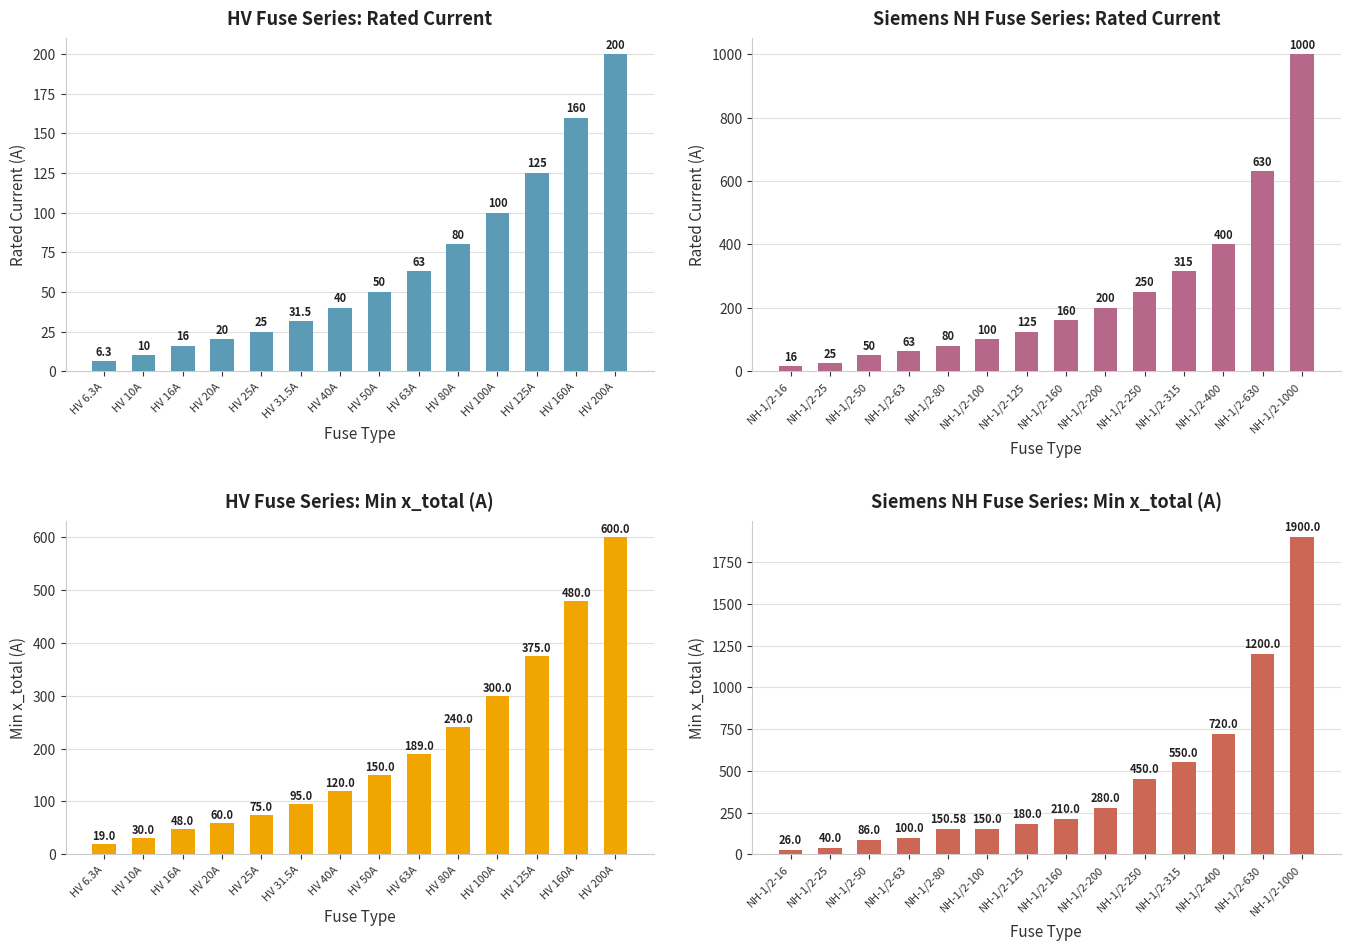

Reading right to left, list all the values displayed in this chart.

HV Fuse i_rated_a: 200.0	160.0	125.0	100.0	80.0	63.0	50.0	40.0	31.5	25.0	20.0	16.0	10.0	6.3
Siemens NH i_rated_a: 1000.0	630.0	400.0	315.0	250.0	200.0	160.0	125.0	100.0	80.0	63.0	50.0	25.0	16.0
HV x_total first value: 600.0	480.0	375.0	300.0	240.0	189.0	150.0	120.0	95.0	75.0	60.0	48.0	30.0	19.0
Siemens NH x_total first value: 1900.0	1200.0	720.0	550.0	450.0	280.0	210.0	180.0	150.0	150.6	100.0	86.0	40.0	26.0